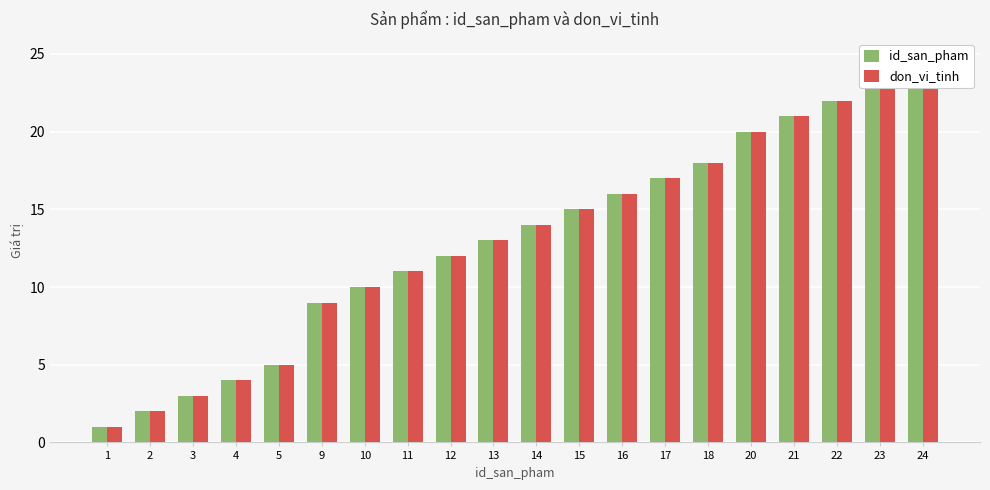

What is the maximum value for don_vi_tinh?

24